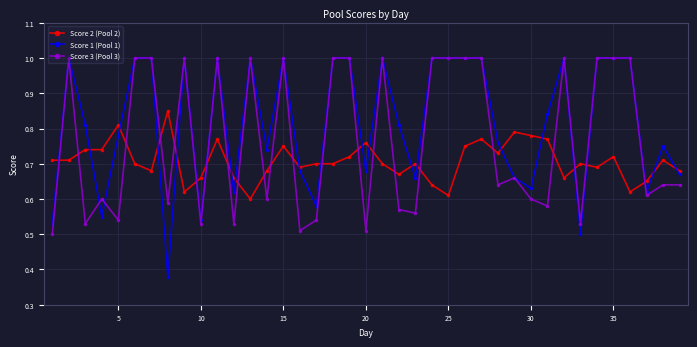

True or false: Score 1 (Pool 1) has more than 0 interior local peaks.

True